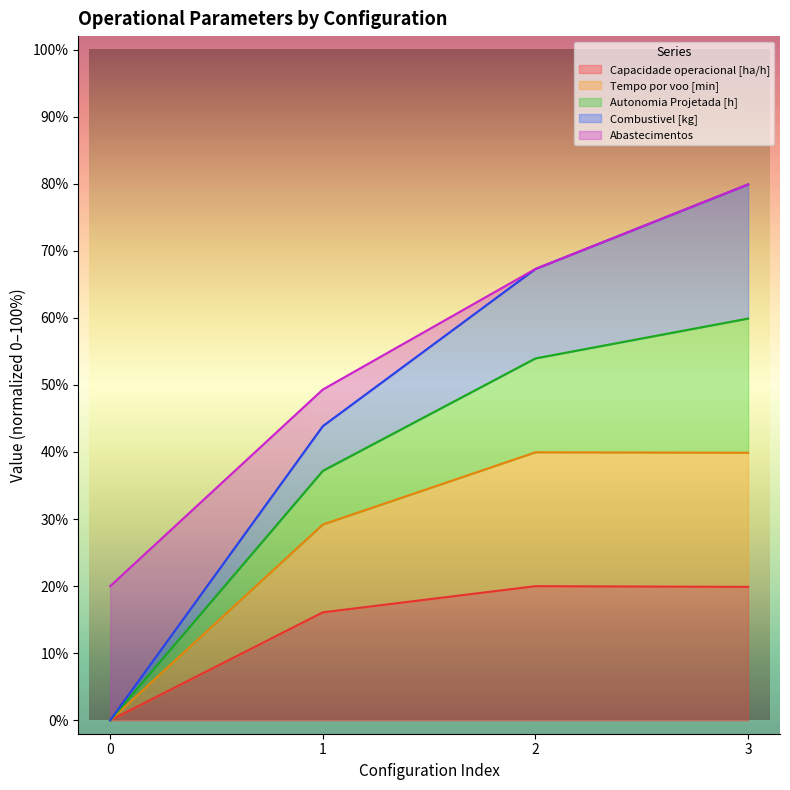

True or false: Capacidade operacional [ha/h] and Abastecimentos cross at least once.

False